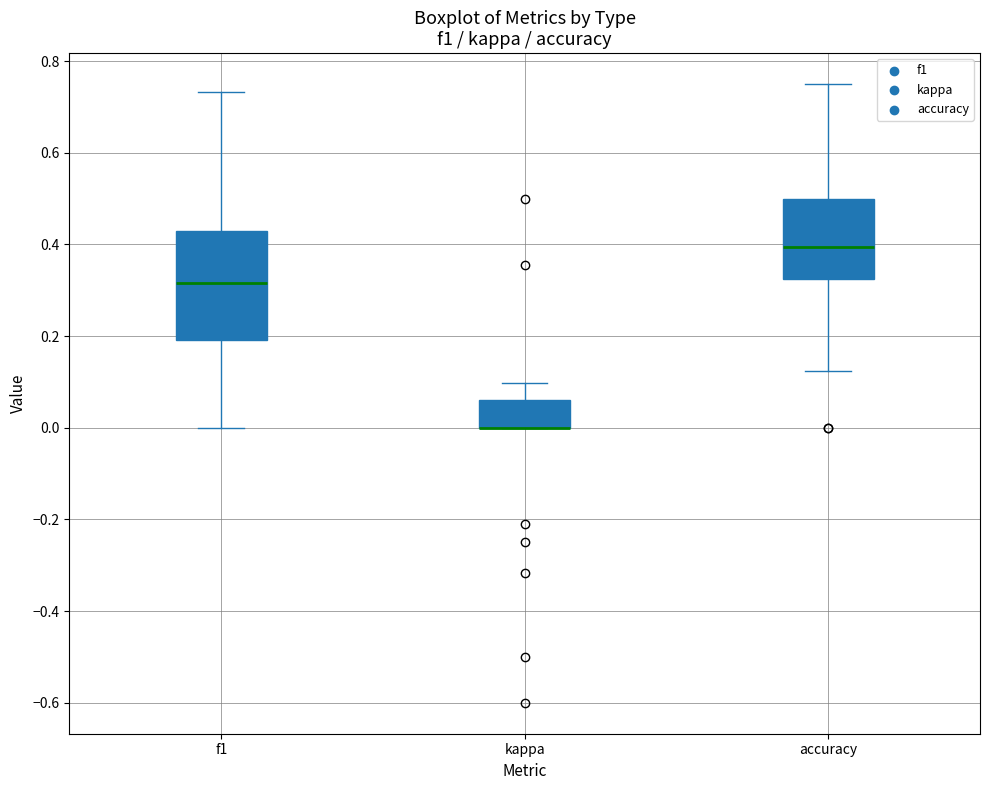

Reading left to right, transcribe this box plot: for each box, give where its median line is, the range the box spans, and where its two whiskers end, as read against the y-axis. The values are not printed on the chart, so give them approximately, as read against the axis.

f1: median 0.32, box 0.20 to 0.44, whiskers 0.00 to 0.74
kappa: median 0.00 (drawn on the box's lower edge), box 0.00 to 0.06, whiskers 0.00 to 0.10
accuracy: median 0.40, box 0.32 to 0.50, whiskers 0.12 to 0.76